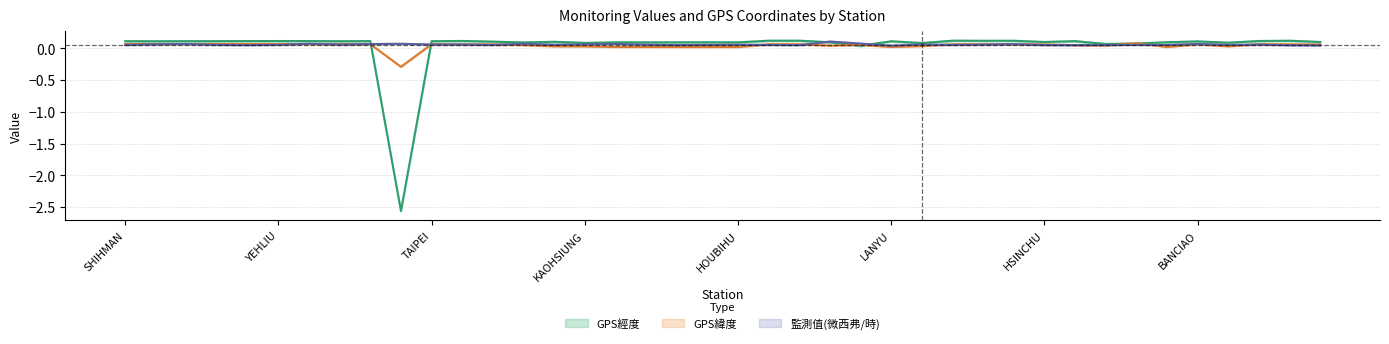

What are all the series names shown in the legend?

GPS經度, GPS緯度, 監測值(微西弗/時)